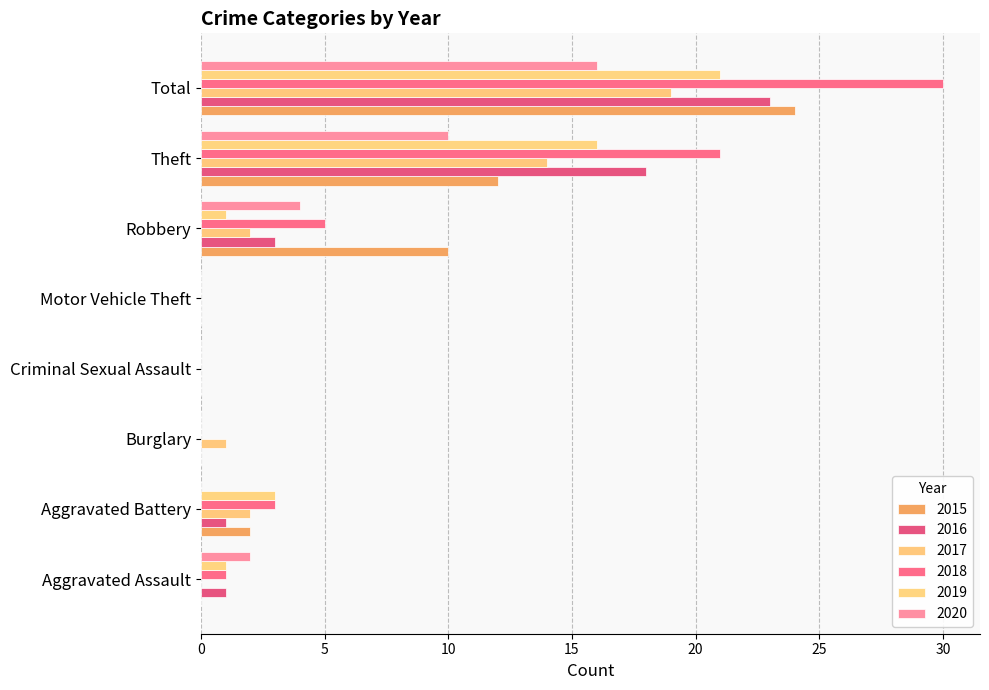

True or false: 2015 has a value of 0 at Aggravated Assault.

True